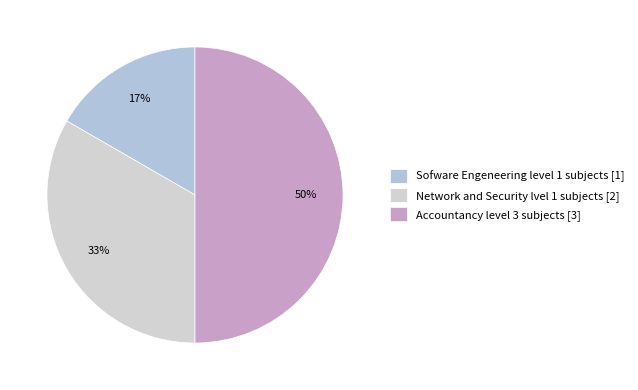

Is there any slice that represents more than half of the pie?

No